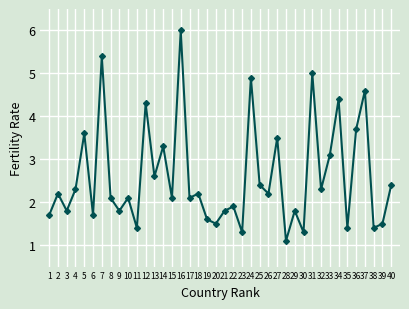

At which category does the data reach its first local valley?

3